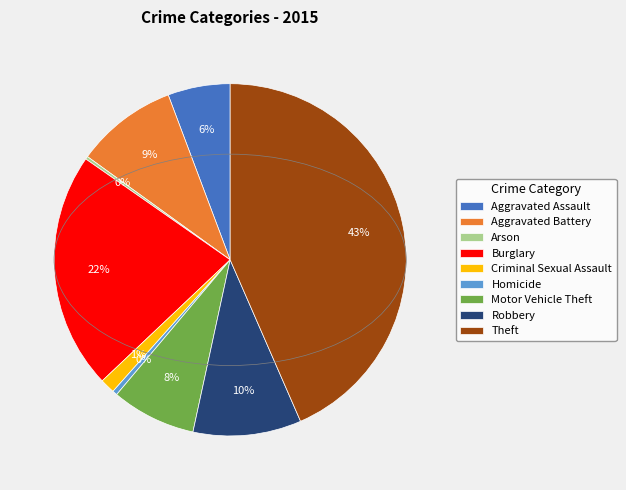

Which has a higher value, Aggravated Battery or Burglary?

Burglary